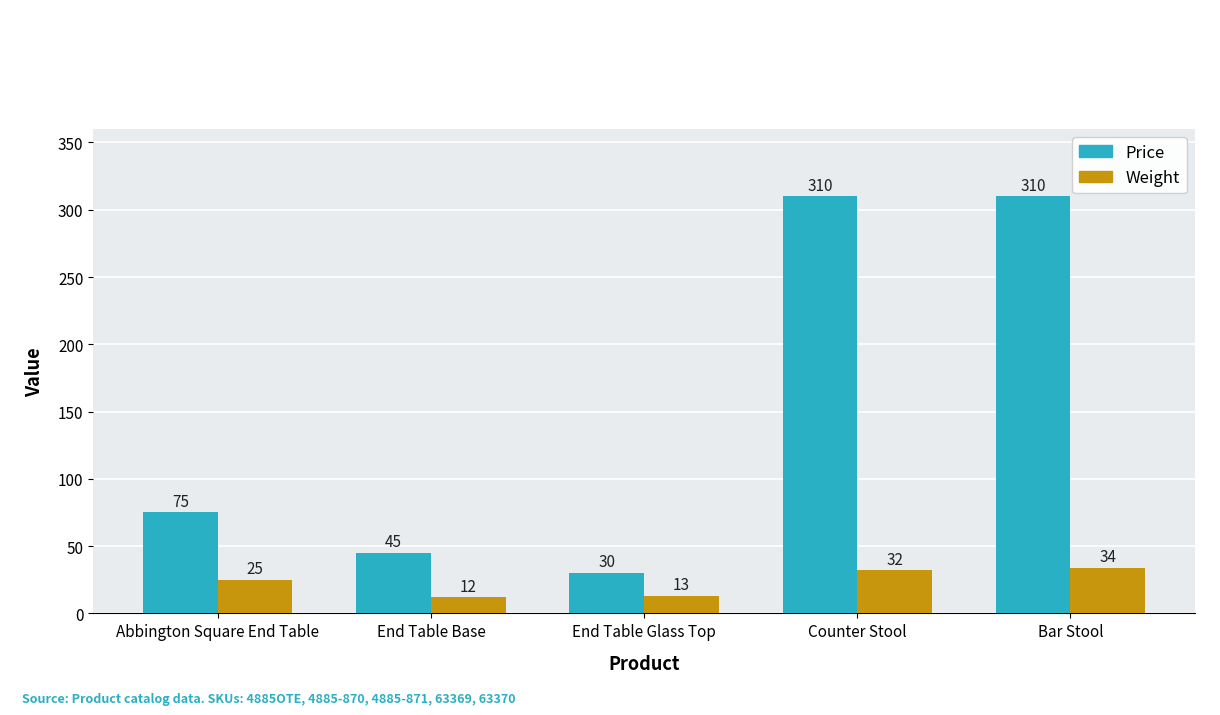

Which category has the lowest value across all series?

End Table Base